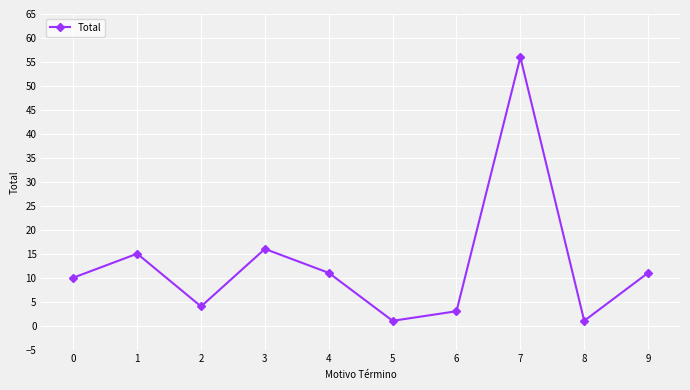

How many lines are shown in the chart?

1